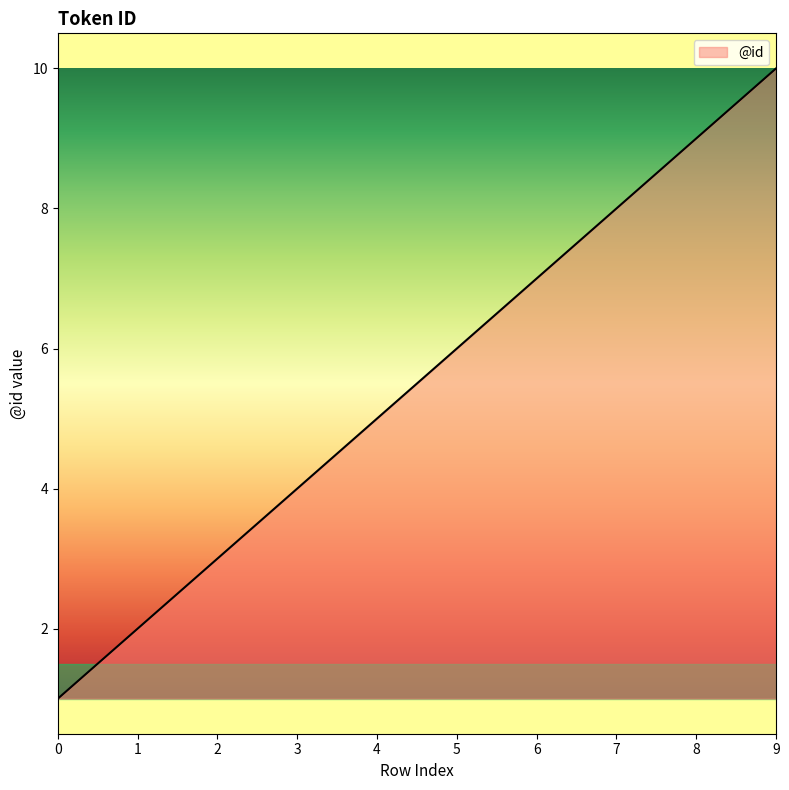

Rank the categories by value from highest to lowest.

9, 8, 7, 6, 5, 3, 2, 1, 0